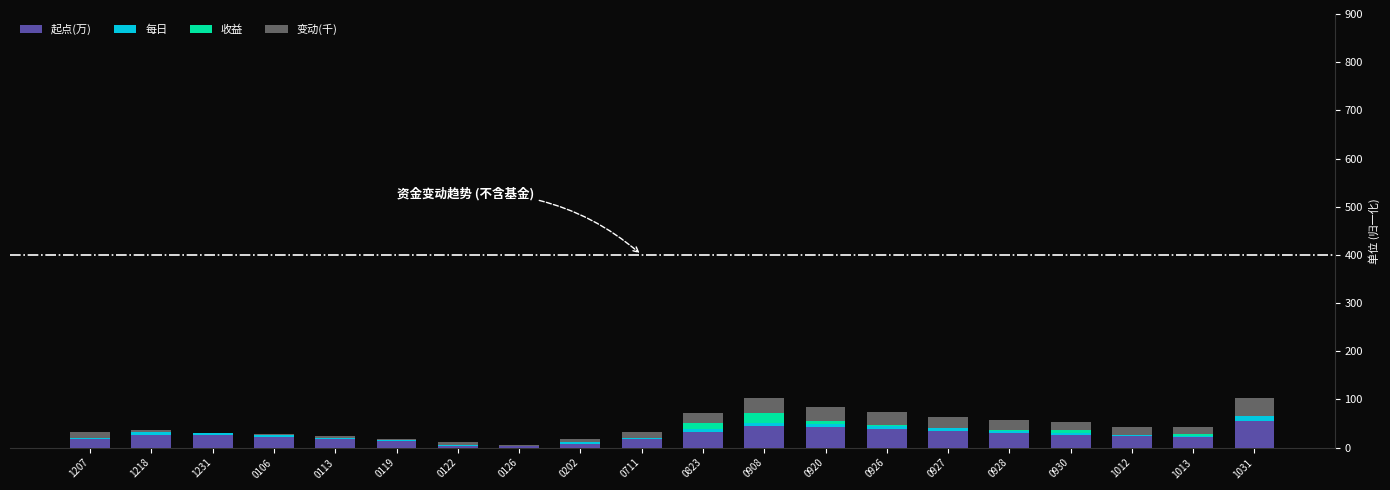

Is it true that 起点(万) equals 8.5 at 0202?

True